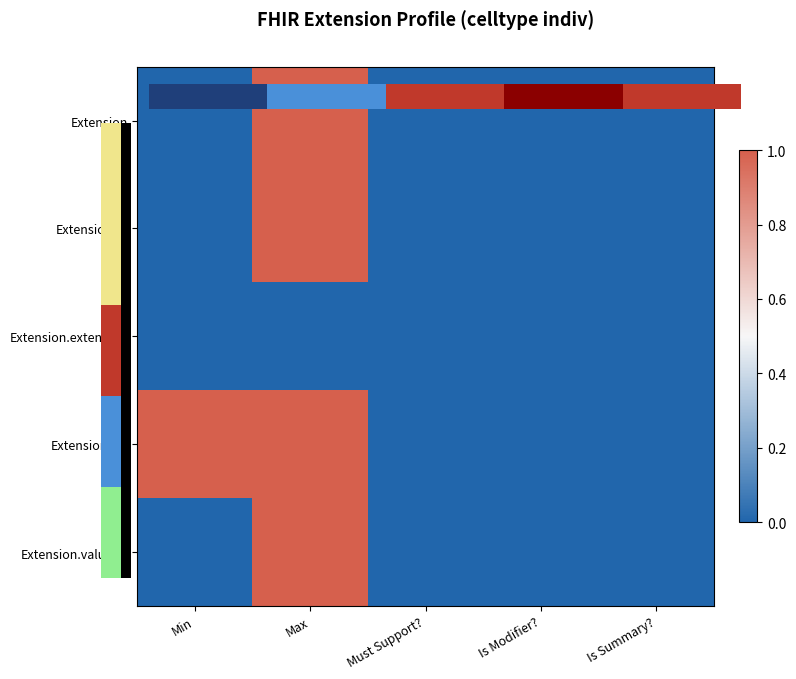

How many categories are shown in the chart?

5